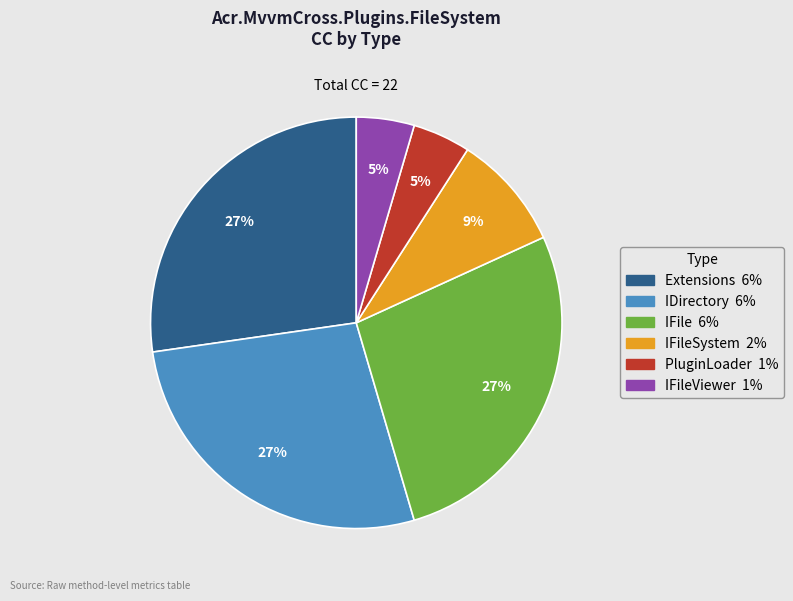

Is there any slice that represents more than half of the pie?

No